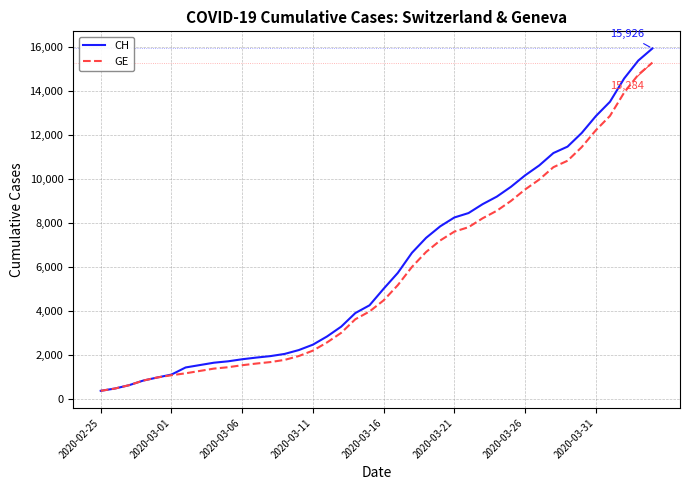

What is the maximum value shown in the chart?

15926